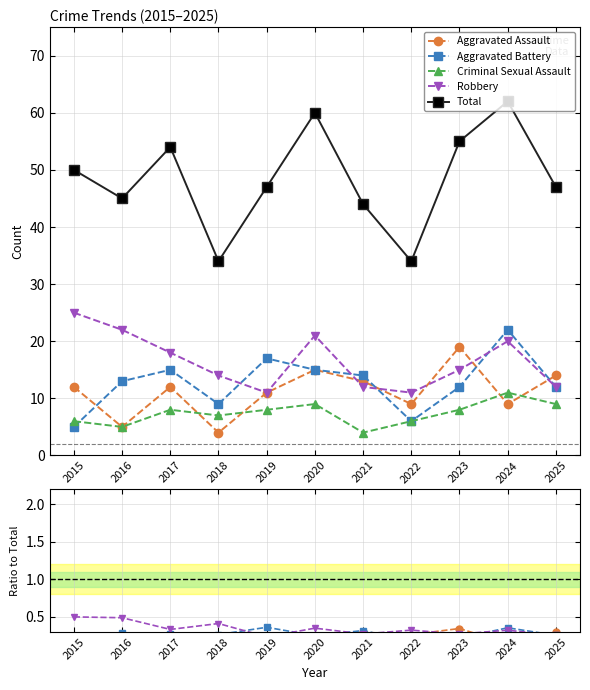

At how many categories does at least one series exceed 55?

2